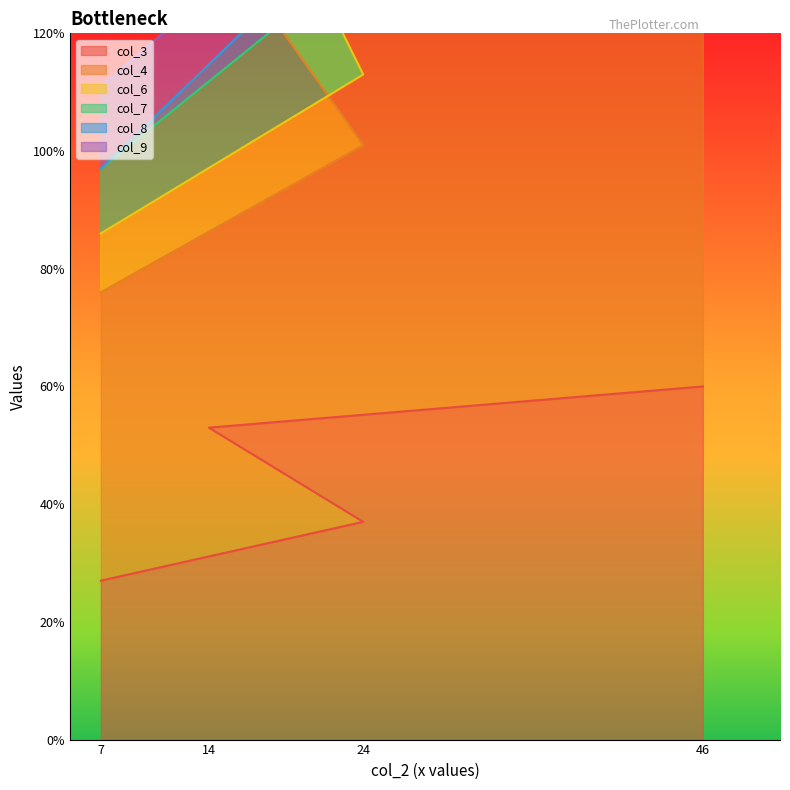

Where is col_3 nearest to the value 43?

24